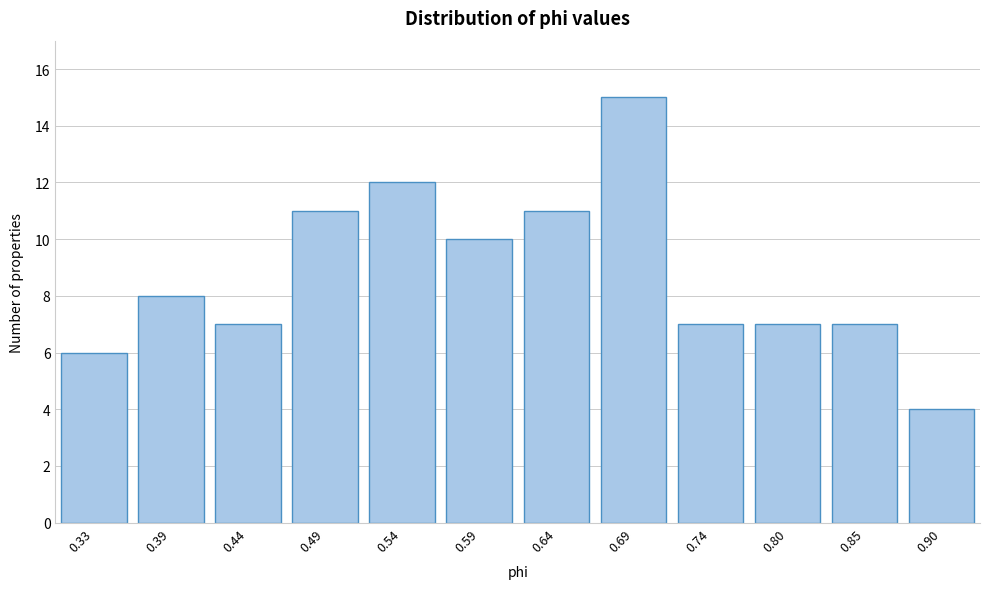

Reading right to left, list all the values displayed in this chart.

4	7	7	7	15	11	10	12	11	7	8	6